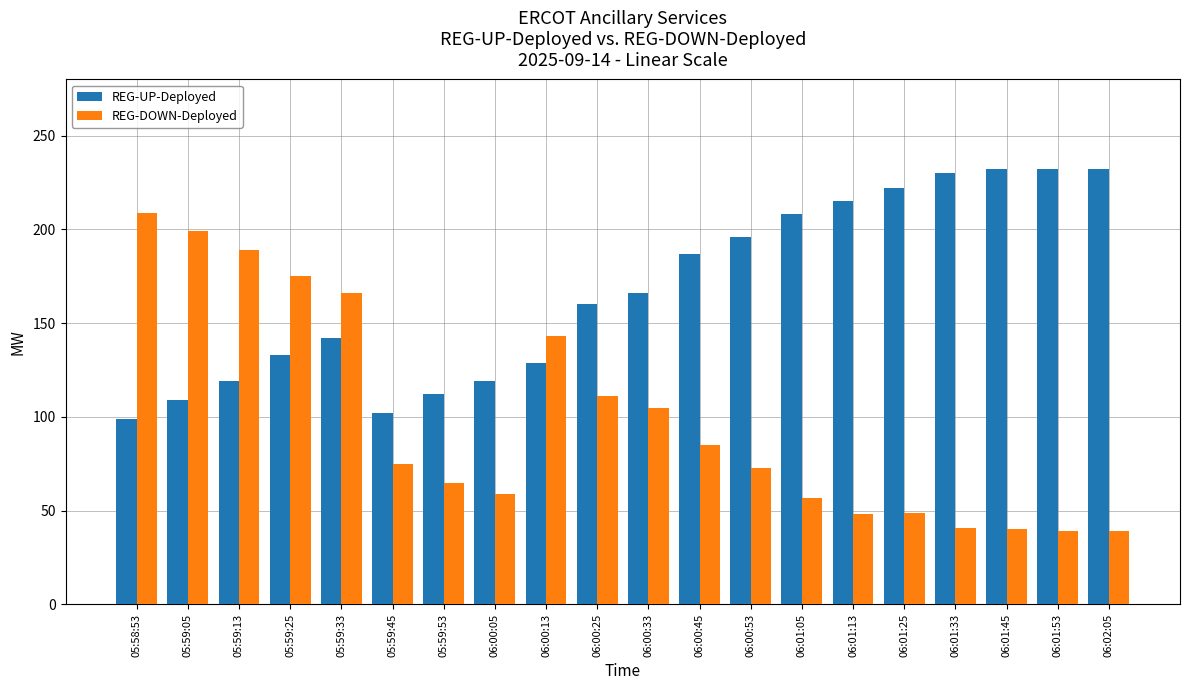

The value of REG-UP-Deployed at 06:01:25 is 106. True or false?

False